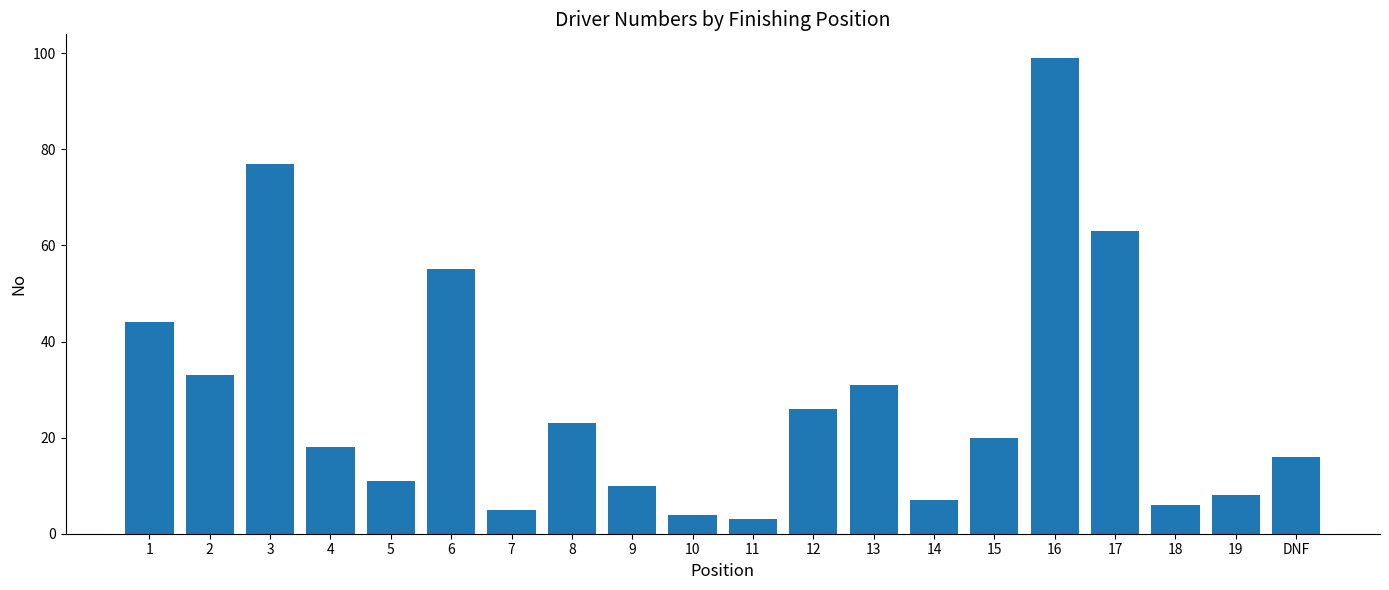

The value at 2 is 33. True or false?

True